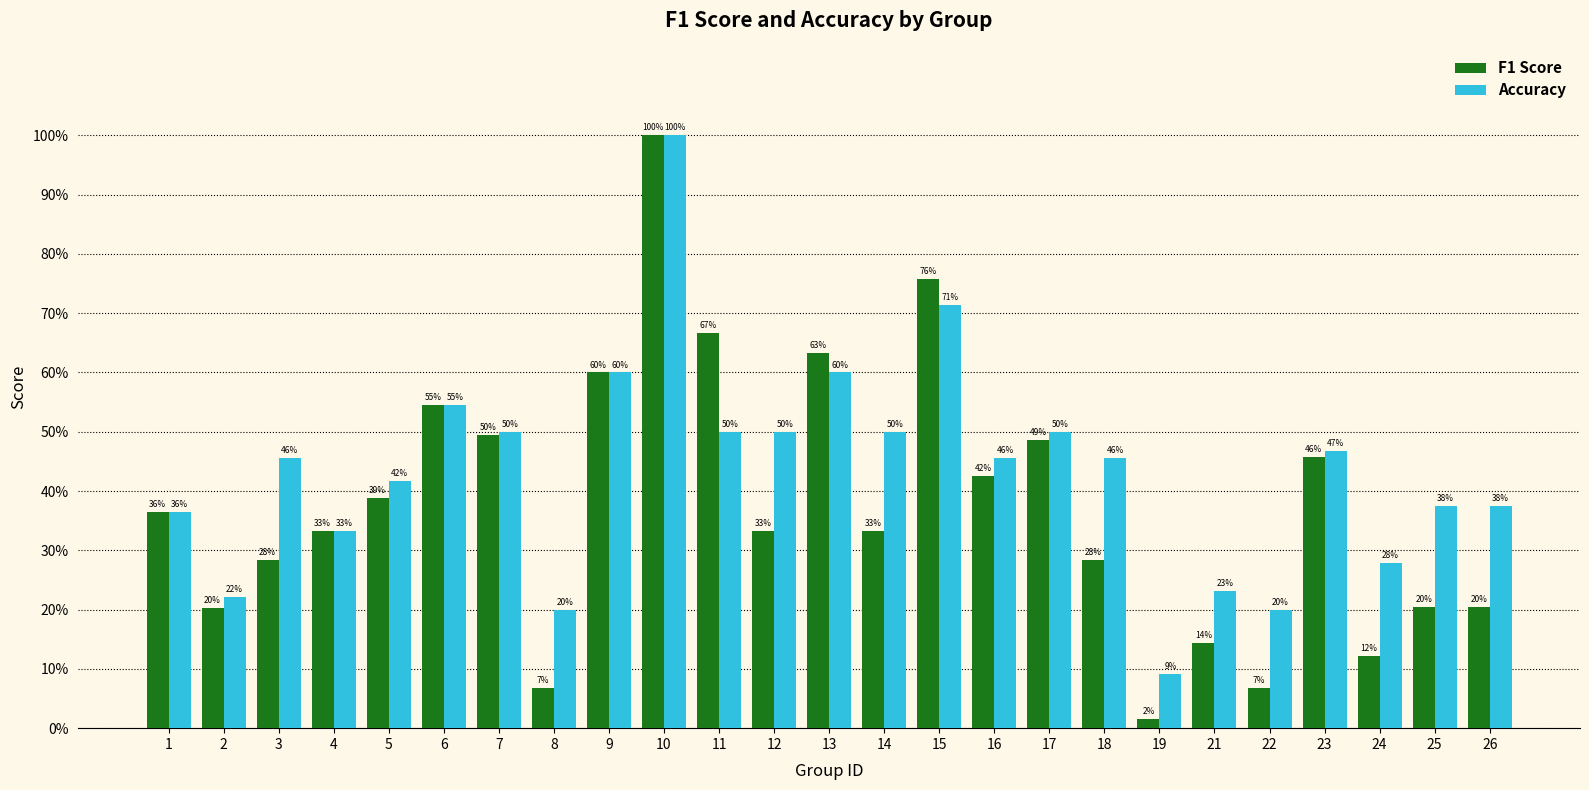

Between 8 and 24, which series saw the biggest shift?

Accuracy